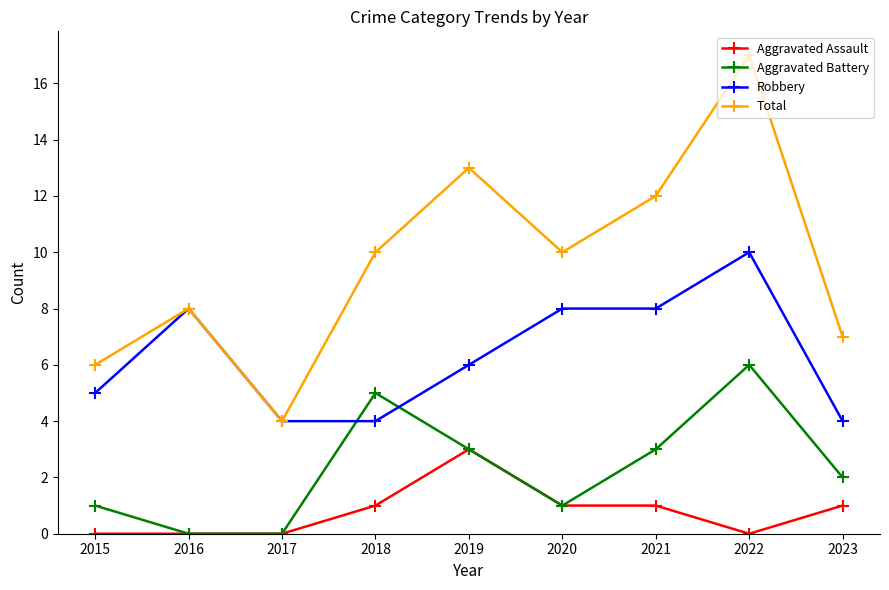

How many data points in Aggravated Assault are less than 1?

4